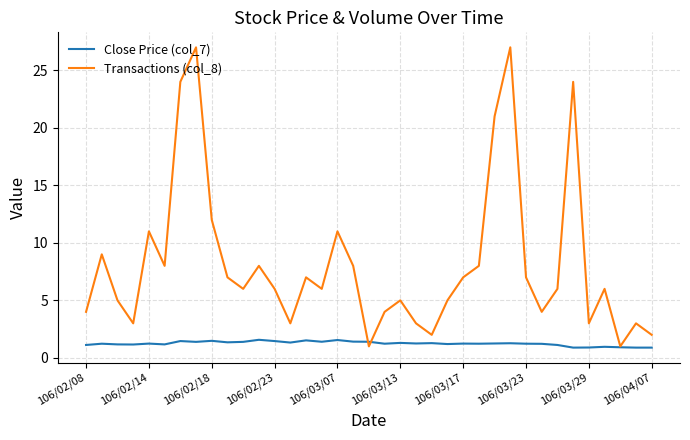

Rank the series by their maximum value, from lowest to highest.

Close Price (col_7), Transactions (col_8)